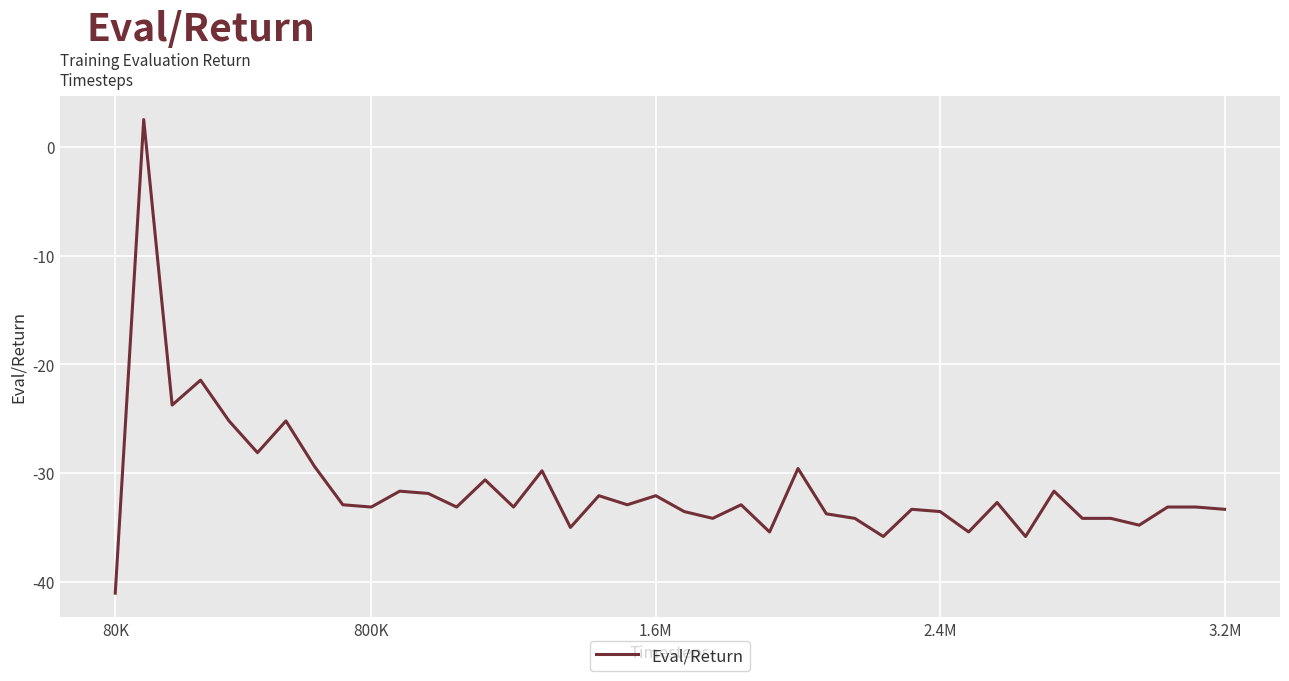

What is the minimum value shown in the chart?

-41.0